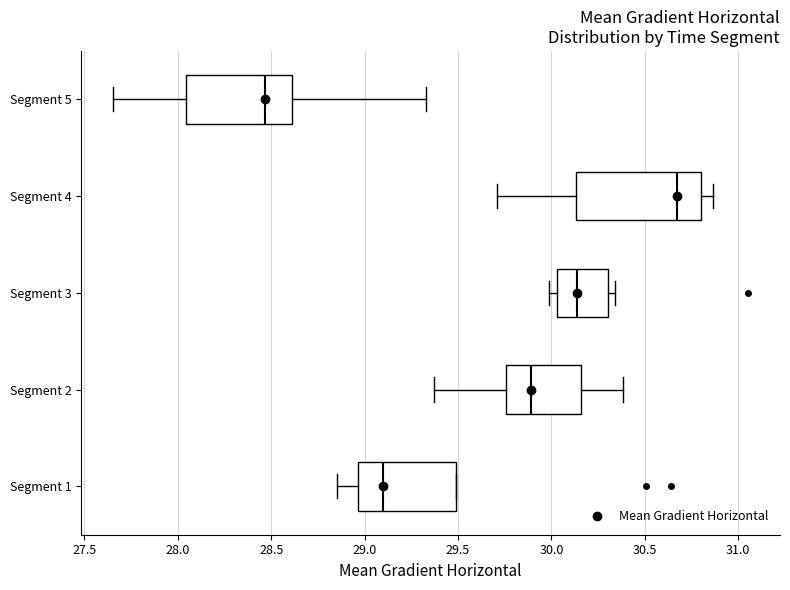

Reading bottom to top, read every box against the x-axis: the position of its median line, the range the box covers, and the ends of its whiskers. The values are not printed on the chart, so give them approximately, as read against the axis.

Segment 1: median 29.10, box 28.95 to 29.50, whiskers 28.85 to 29.50
Segment 2: median 29.90, box 29.75 to 30.15, whiskers 29.35 to 30.40
Segment 3: median 30.15, box 30.05 to 30.30, whiskers 30.00 to 30.35
Segment 4: median 30.65, box 30.15 to 30.80, whiskers 29.70 to 30.85
Segment 5: median 28.45, box 28.05 to 28.60, whiskers 27.65 to 29.35